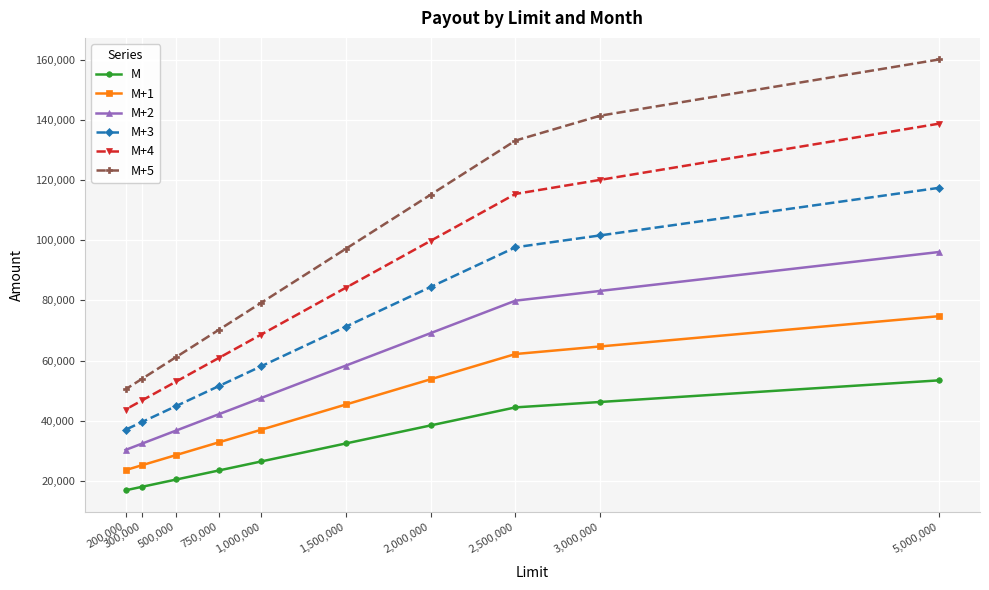

What is the spread (max minus min) of values at 3,000,000?

95280